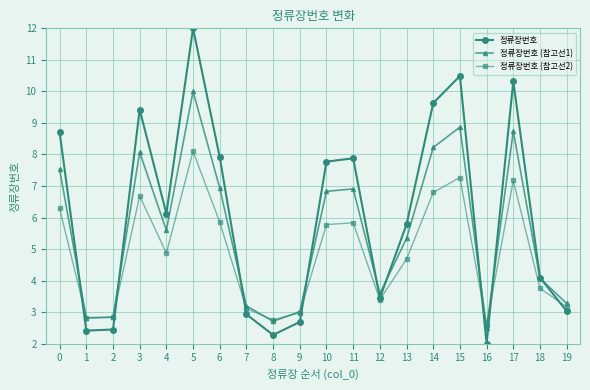

What is the minimum value for 정류장번호 (참고선1)?

2.5